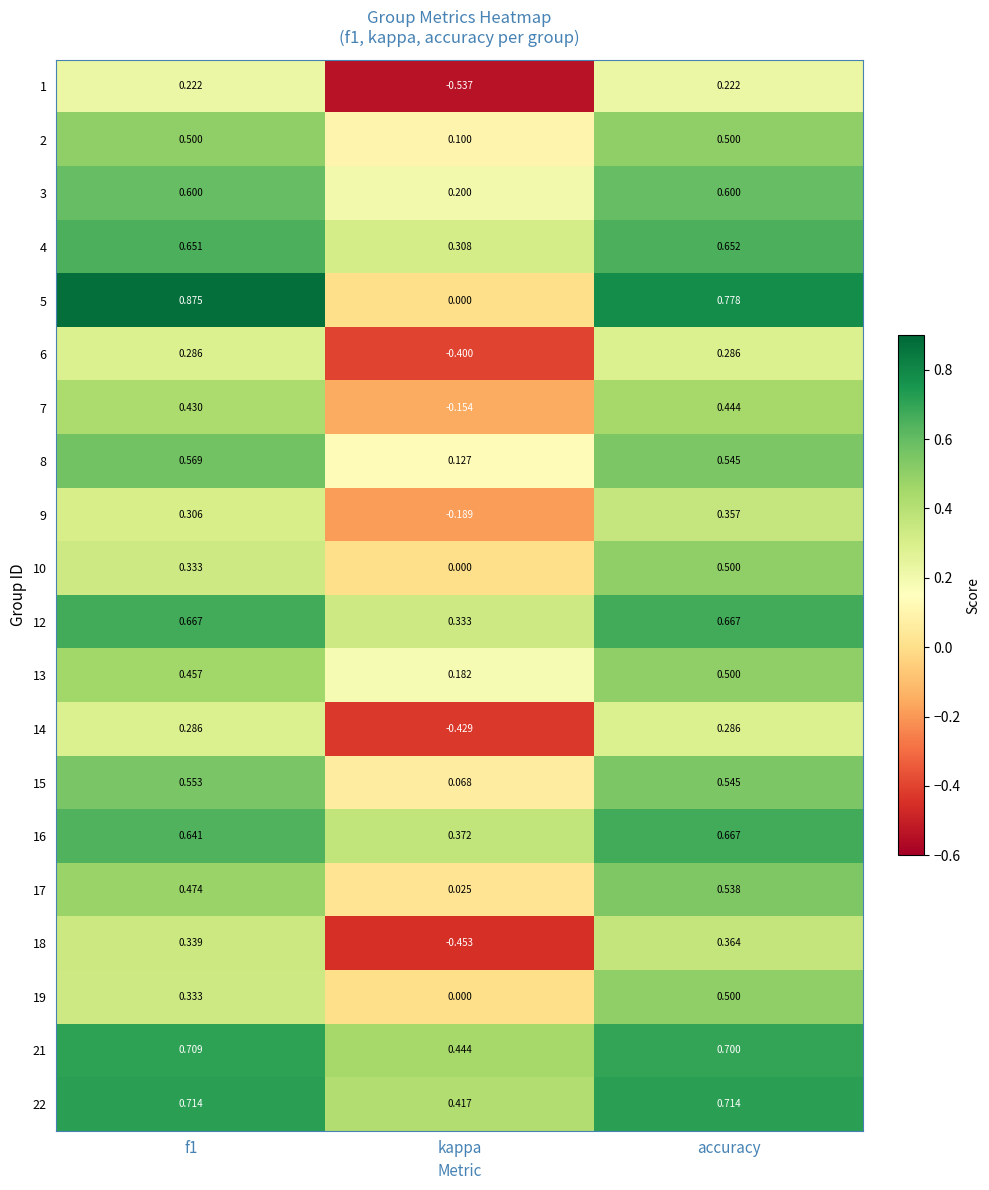

Is the value of 22 at kappa greater than the value of 3 at accuracy?

No